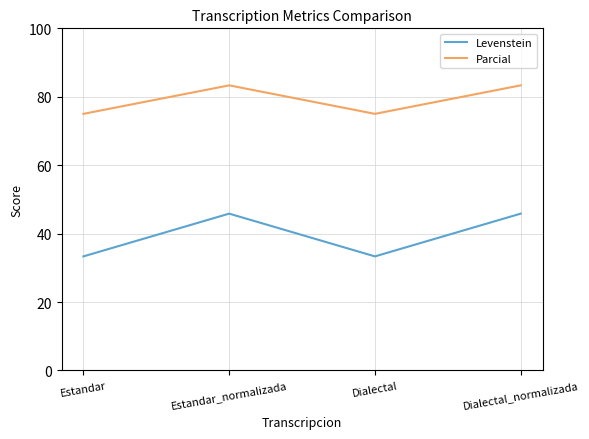

Which series has the largest total across all categories?

Parcial